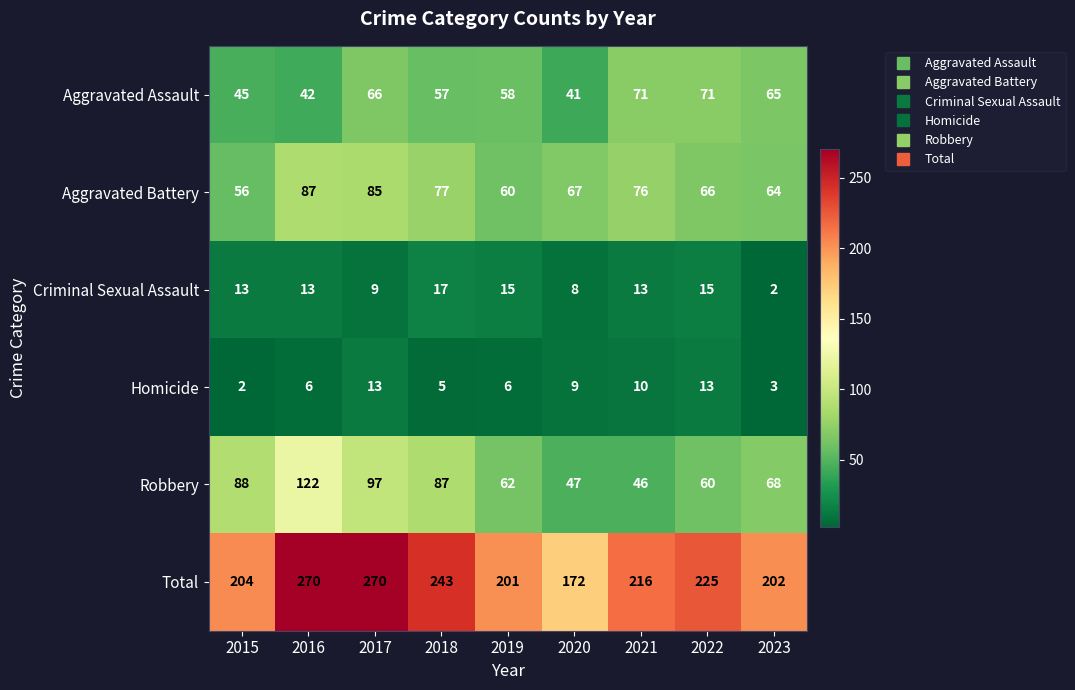

What is the greatest value displayed?

270